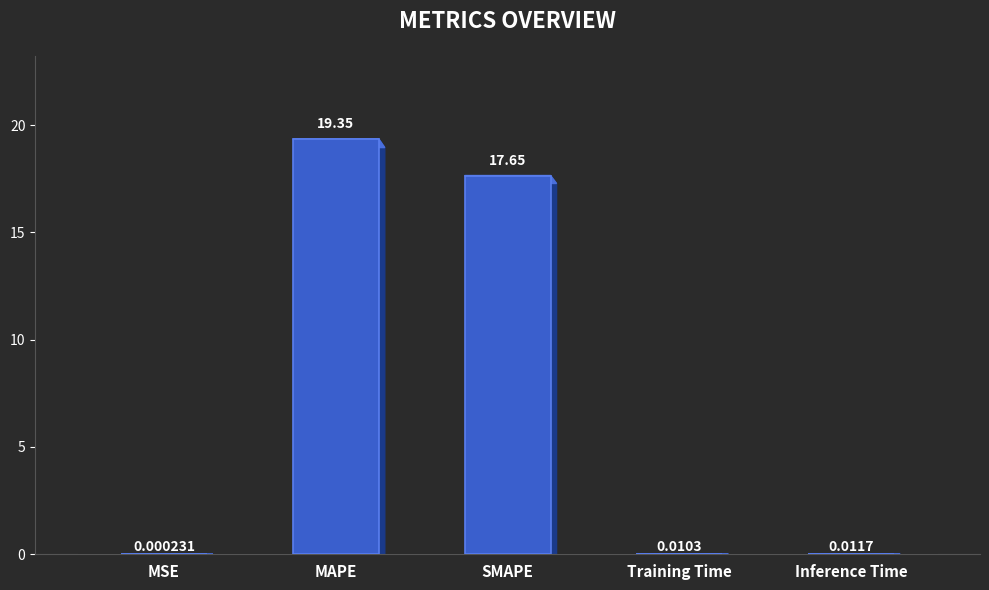

Which category has the highest value across all series?

MAPE